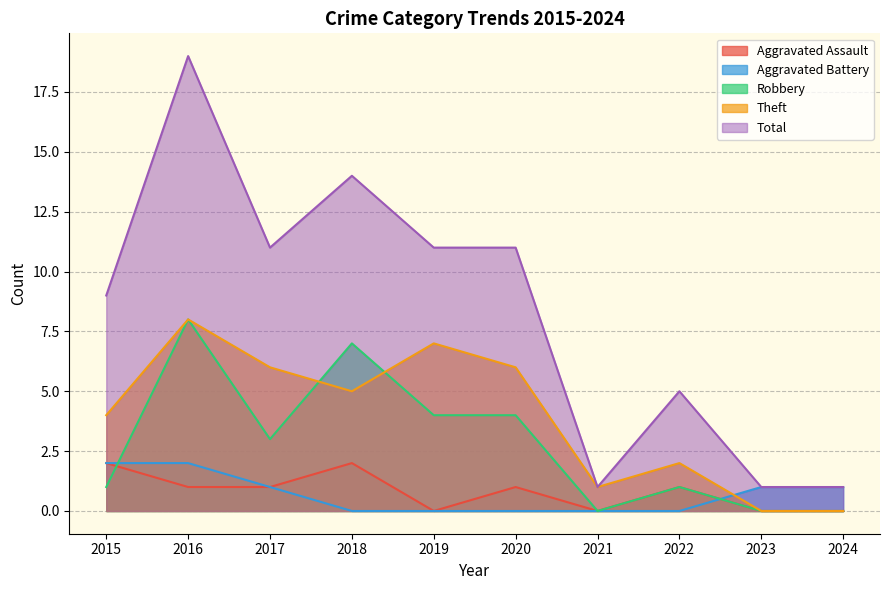

Is it true that Theft equals 1 at 2022?

False